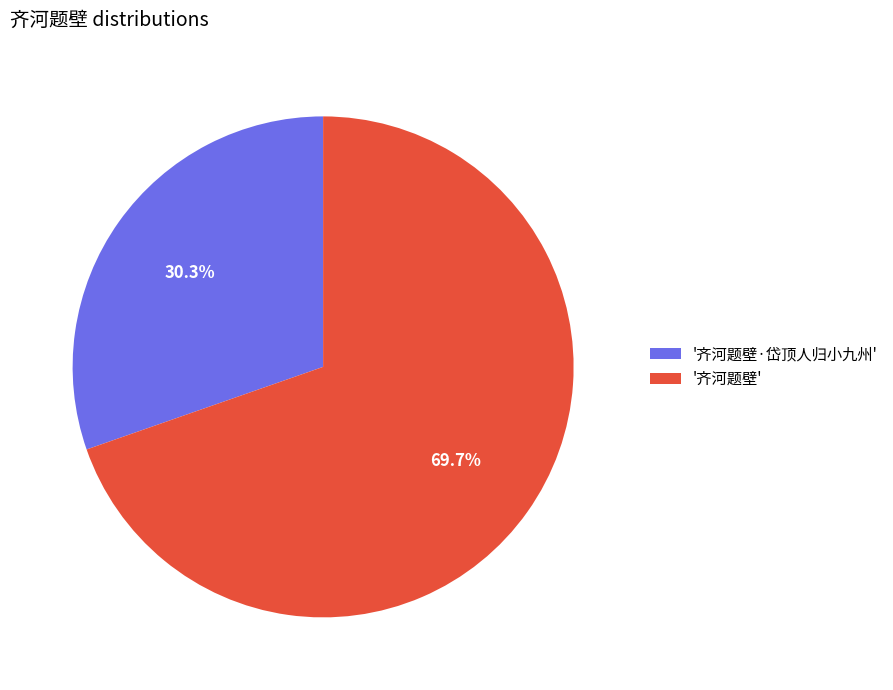

To the nearest percent, what is the difference between the largest and smallest slice percentages?

39%